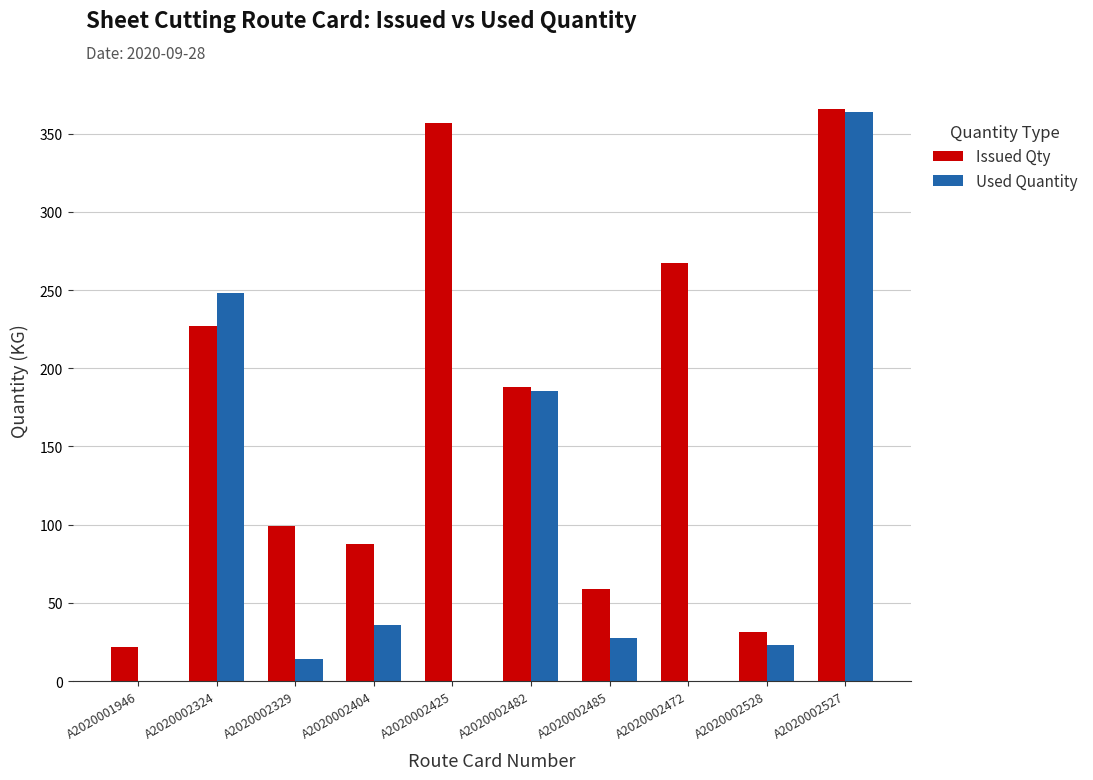

Reading left to right, transcribe all the data shown in this chart.

Issued Qty: A2020001946=21.5	A2020002324=226.8	A2020002329=99.0	A2020002404=87.9	A2020002425=357.0	A2020002482=187.8	A2020002485=58.8	A2020002472=267.0	A2020002528=31.3	A2020002527=366.0
Used Quantity: A2020001946=0.0	A2020002324=248.3	A2020002329=14.3	A2020002404=36.1	A2020002425=0.0	A2020002482=185.3	A2020002485=27.8	A2020002472=0.0	A2020002528=23.2	A2020002527=363.7